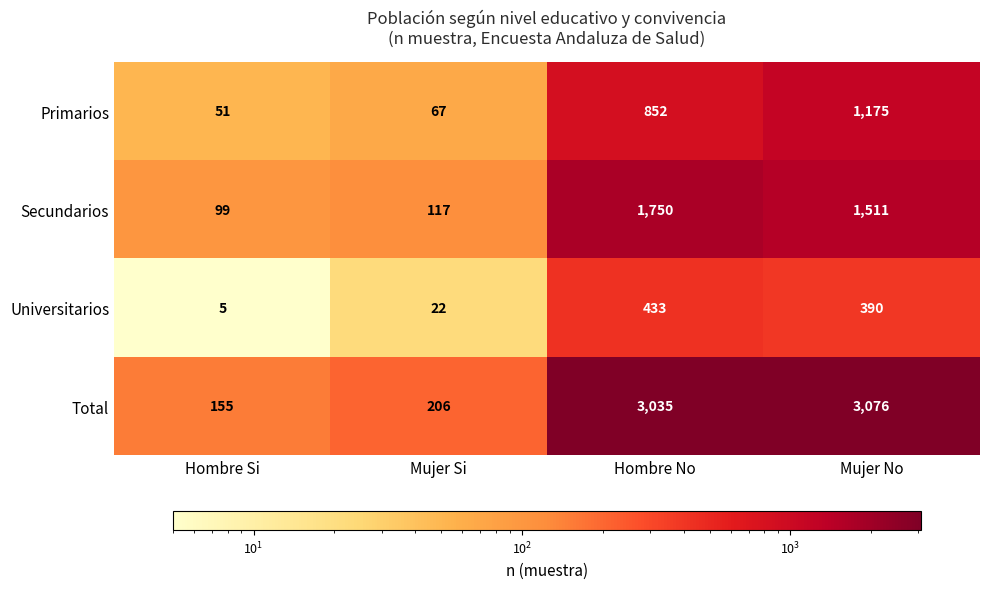

How many data points in Primarios are less than 852?

2